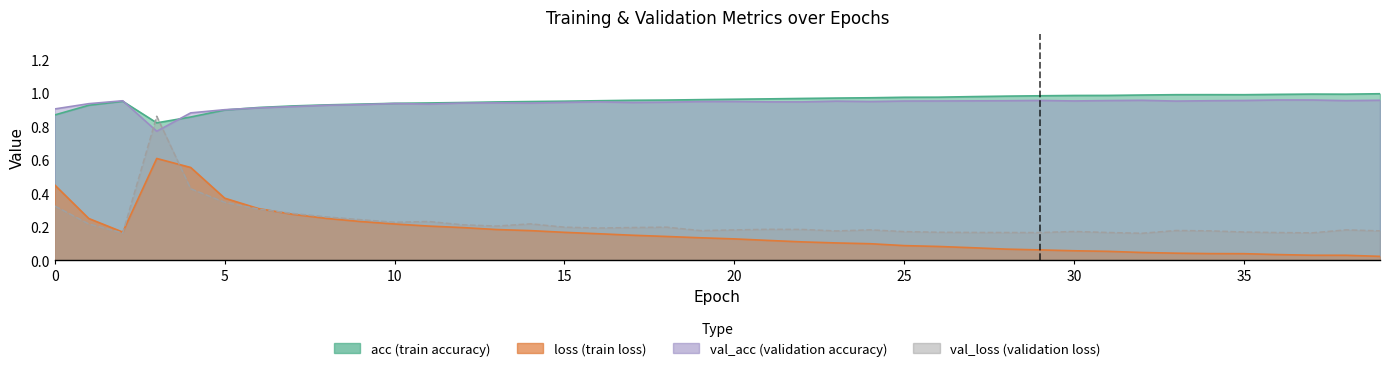

What is the maximum value for val_loss?

0.9